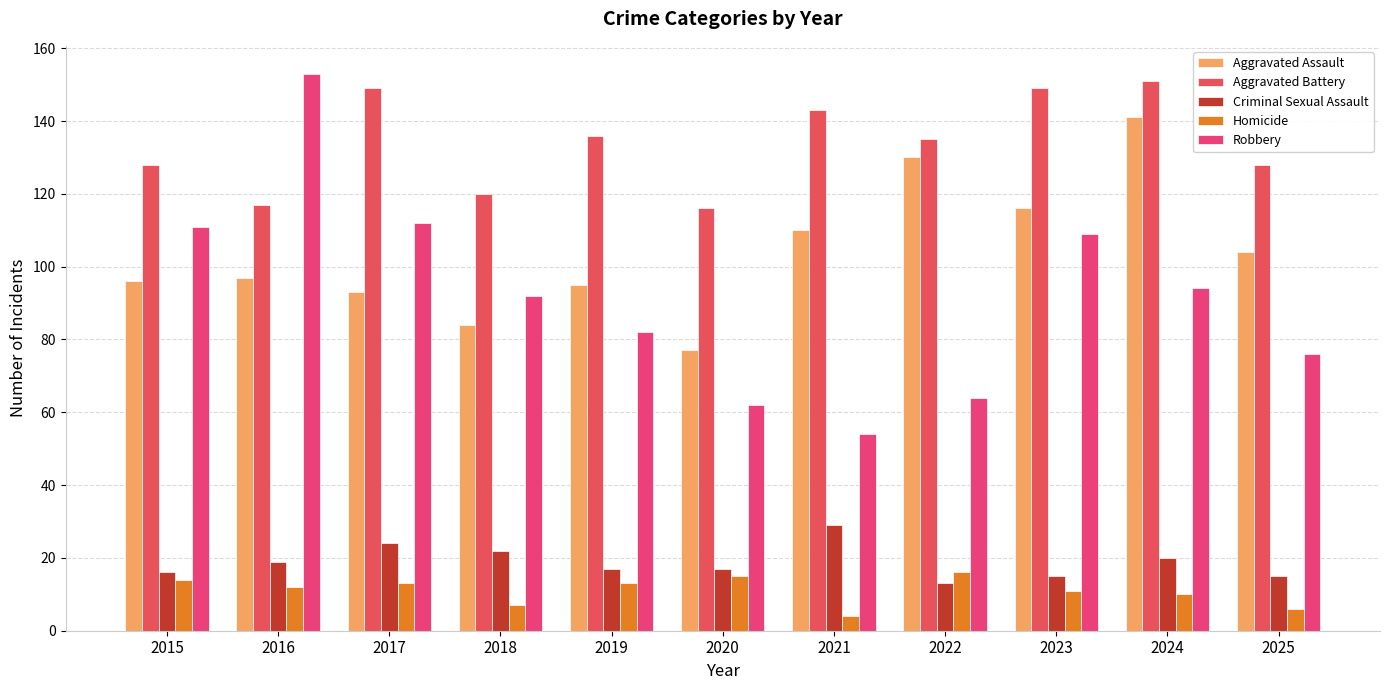

What is the maximum value for Homicide?

16